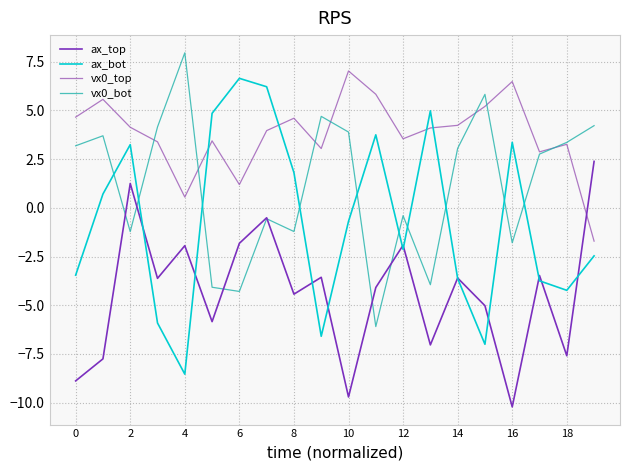

Which series has the largest total across all categories?

vx0_top